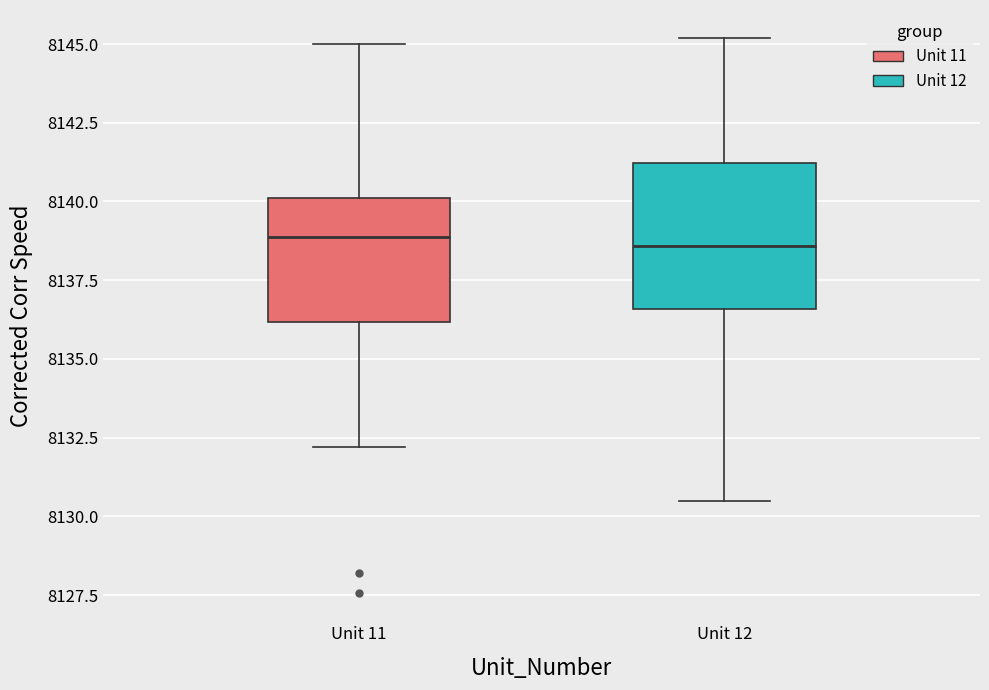

Reading left to right, read every box against the y-axis: the position of its median line, the range the box covers, and the ends of its whiskers. The values are not printed on the chart, so give them approximately, as read against the axis.

Unit 11: median 8139.0, box 8136.0 to 8140.0, whiskers 8132.0 to 8145.0
Unit 12: median 8138.5, box 8136.5 to 8141.0, whiskers 8130.5 to 8145.0